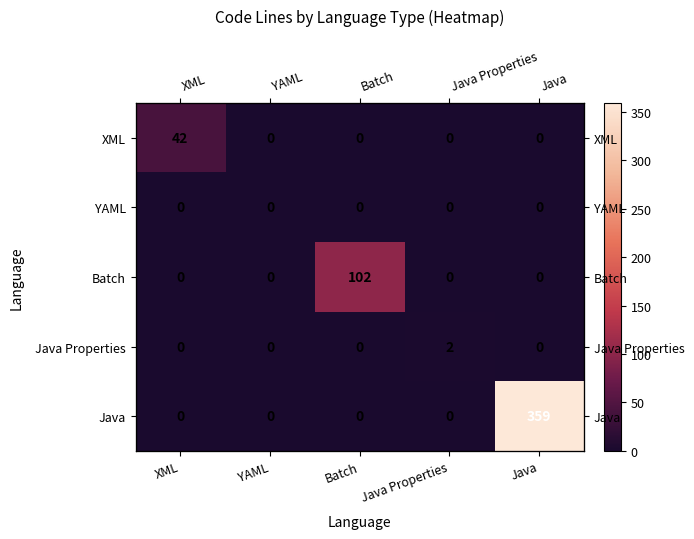

Rank the series by their maximum value, from lowest to highest.

YAML, Java Properties, XML, Batch, Java